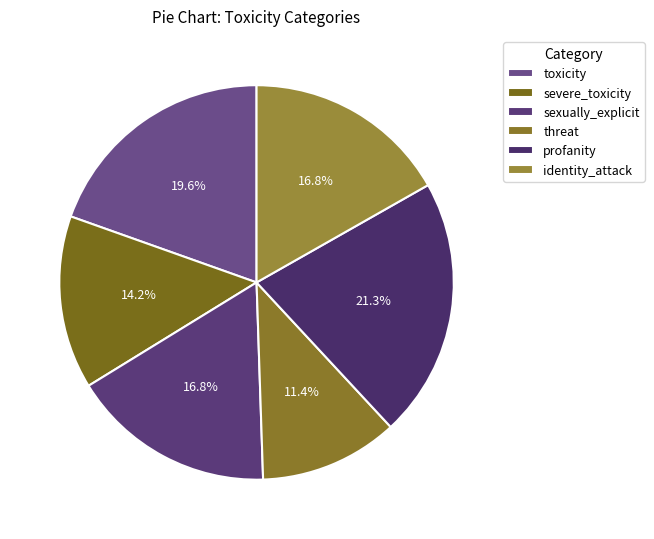

Rank the categories by value from lowest to highest.

threat, severe_toxicity, sexually_explicit, identity_attack, toxicity, profanity